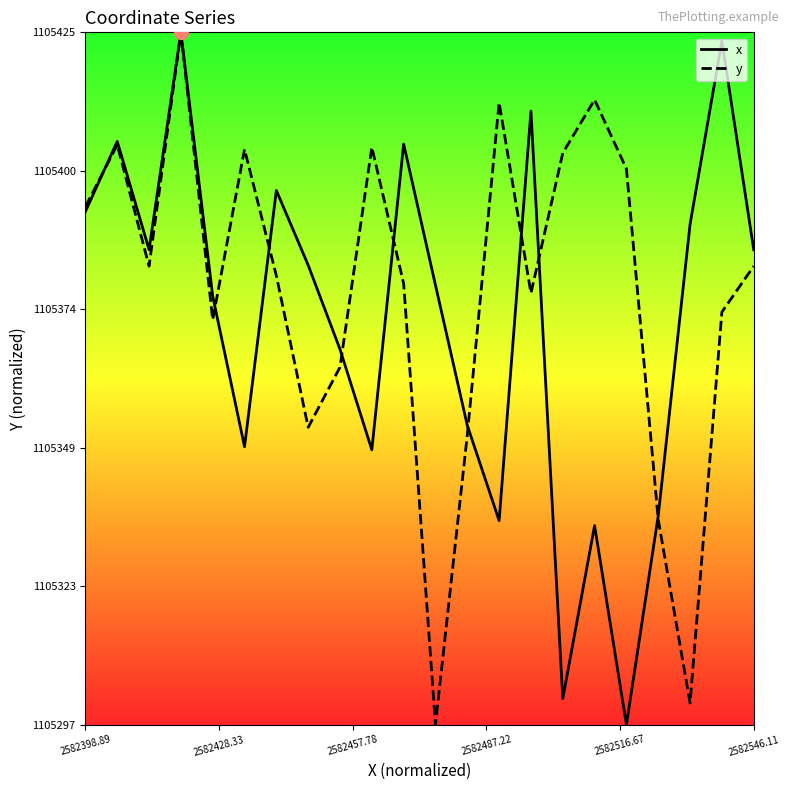

True or false: y and x cross at least once.

True